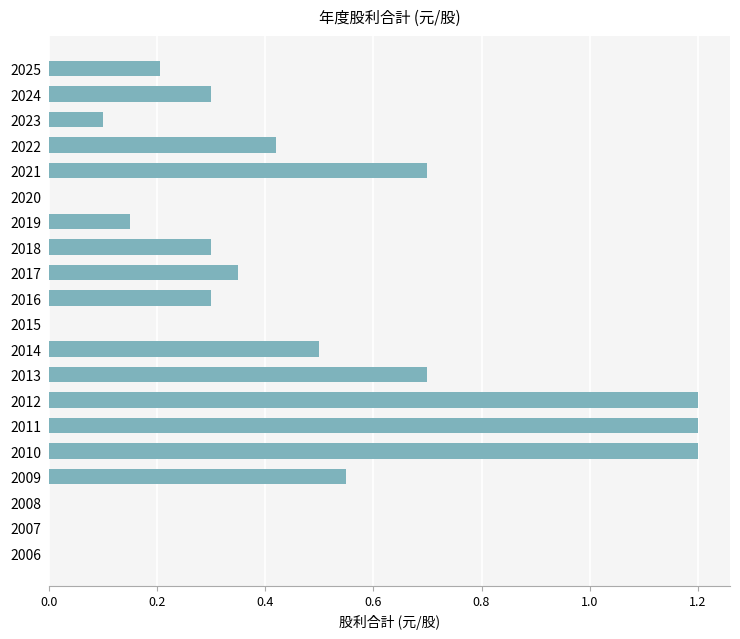

The chart shows a value of -0.6 at 2007. True or false?

False